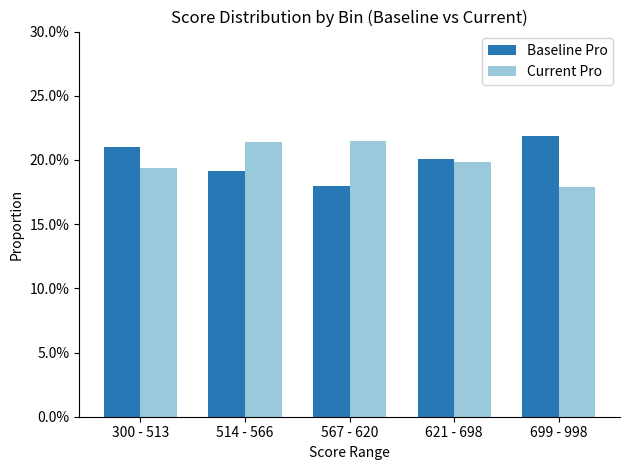

Is it true that Baseline Pro equals 0.1 at 567 - 620?

False